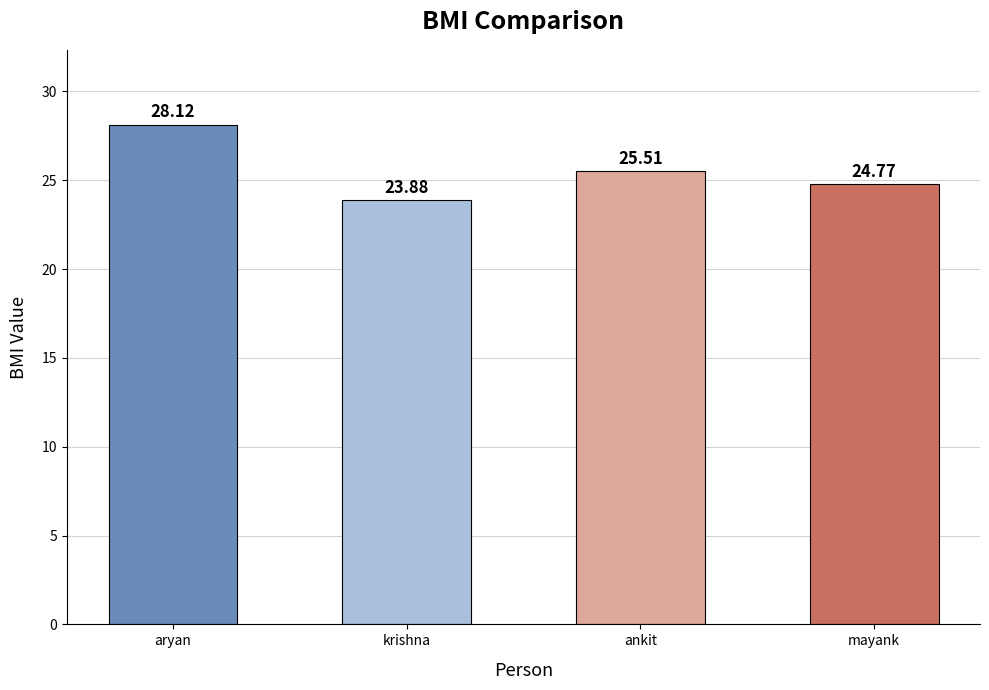

Is it true that the value at aryan is 16.5?

False